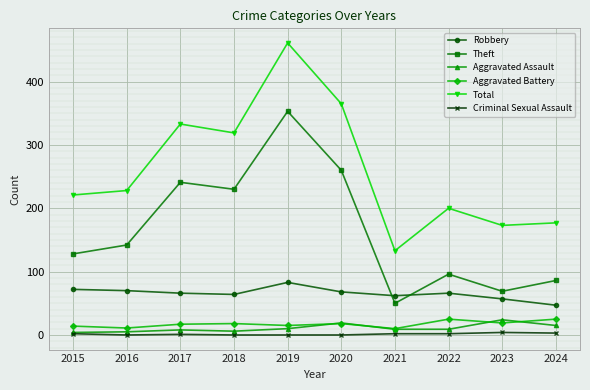

What is the value of the Total point at the 2nd from the left?

228